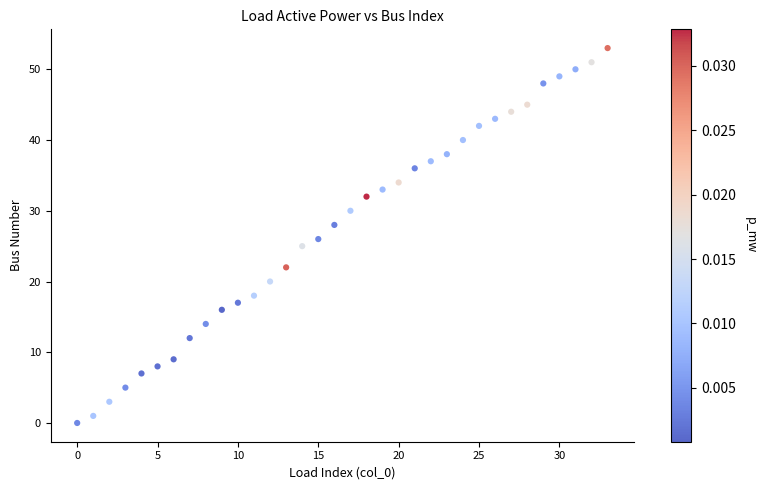

What is the range of Y values (max minus min)?

53